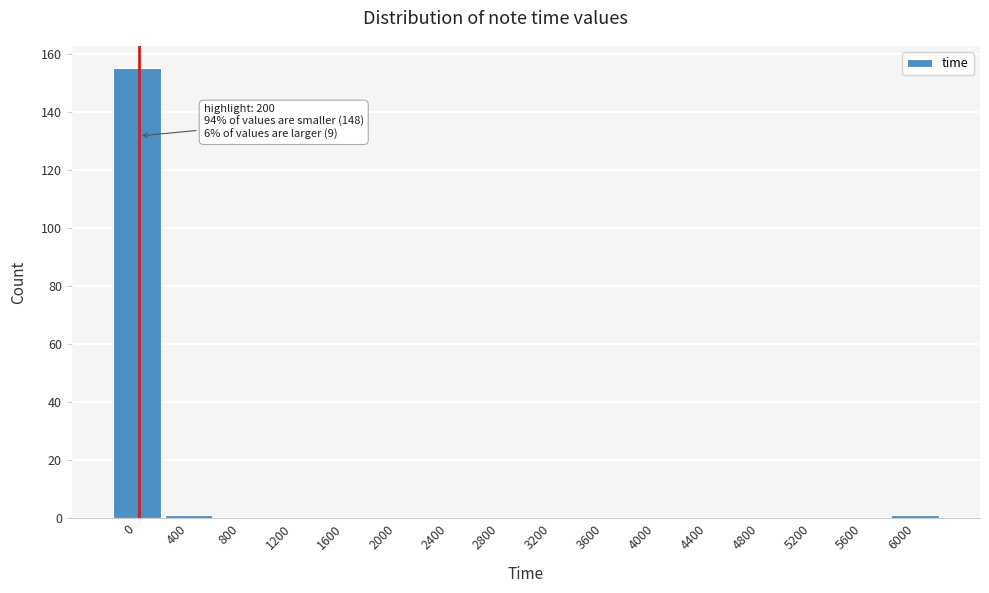

Reading left to right, transcribe all the data shown in this chart.

0=155	400=1	800=0	1200=0	1600=0	2000=0	2400=0	2800=0	3200=0	3600=0	4000=0	4400=0	4800=0	5200=0	5600=0	6000=1